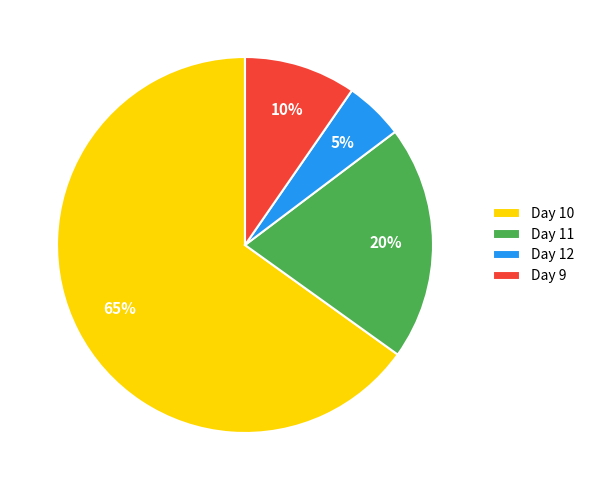

Which slice is the smallest?

Day 12